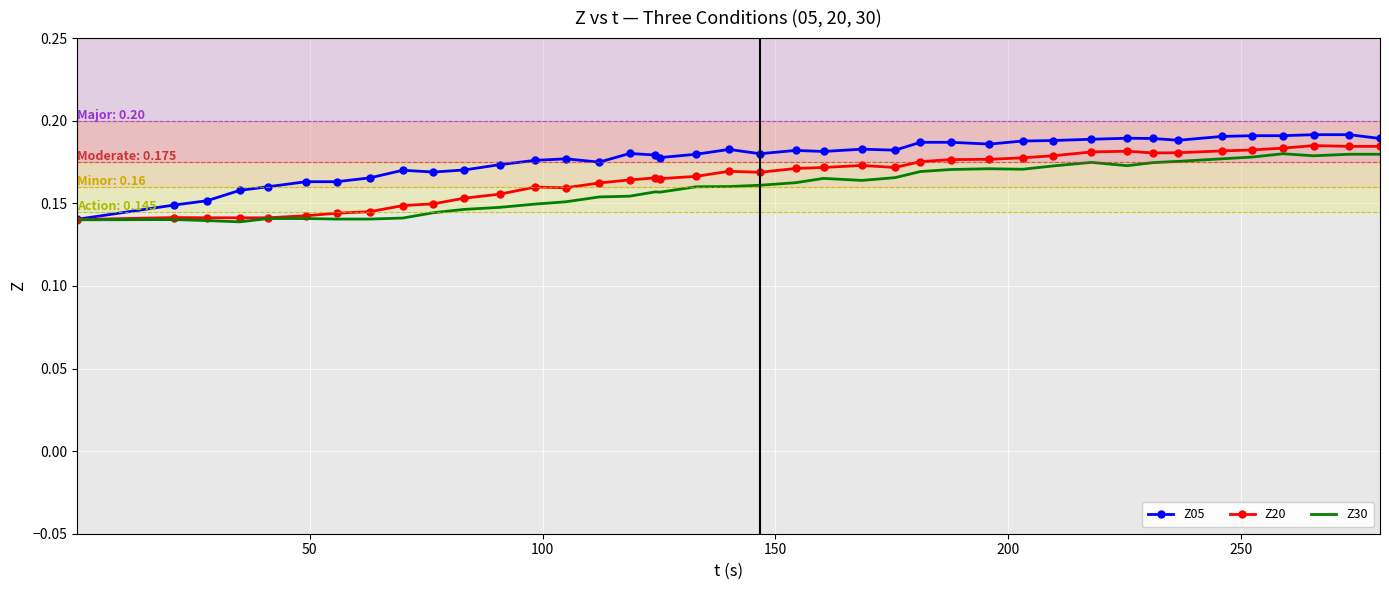

Which series has the largest total across all categories?

Z05